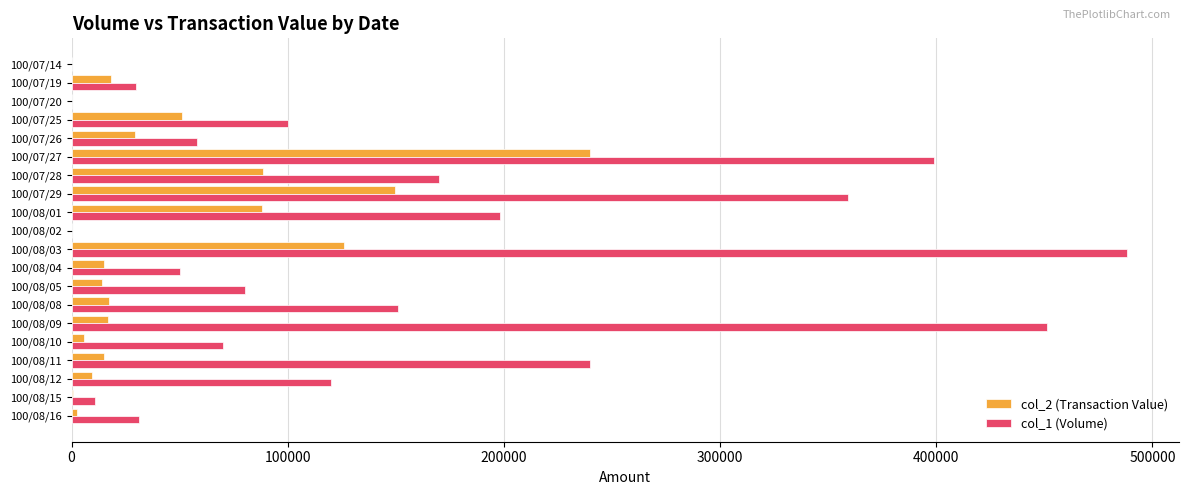

Between 100/08/01 and 100/08/04, which series saw the biggest shift?

col_1 (Volume)